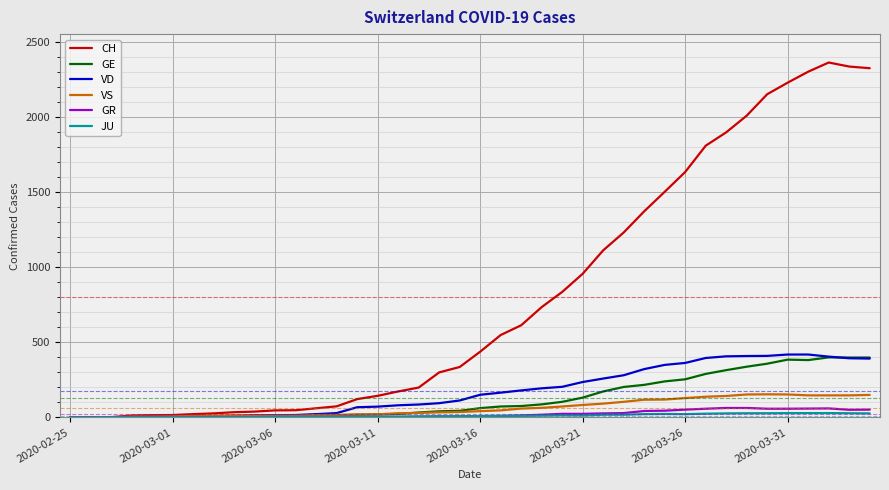

What is the maximum value for VD?

419